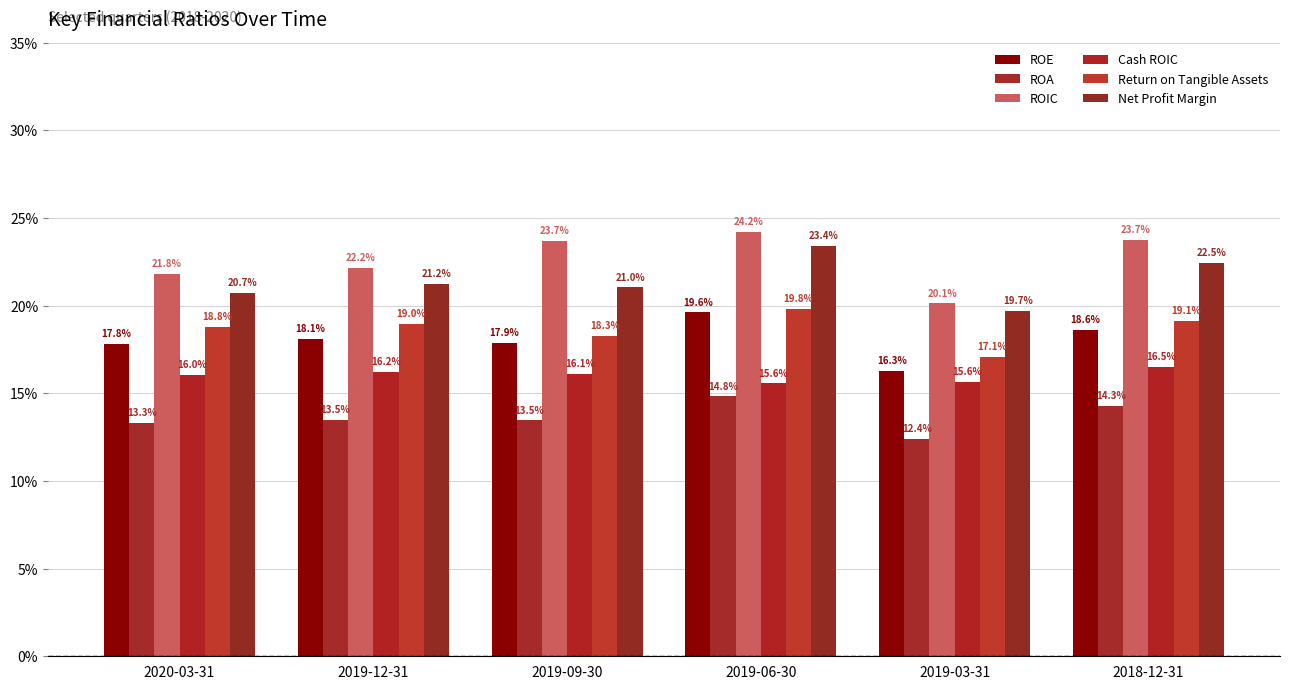

Reading left to right, transcribe all the data shown in this chart.

ROE: 0.2	0.2	0.2	0.2	0.2	0.2
ROA: 0.1	0.1	0.1	0.1	0.1	0.1
ROIC: 0.2	0.2	0.2	0.2	0.2	0.2
Cash ROIC: 0.2	0.2	0.2	0.2	0.2	0.2
Return on Tangible Assets: 0.2	0.2	0.2	0.2	0.2	0.2
Net Profit Margin: 0.2	0.2	0.2	0.2	0.2	0.2